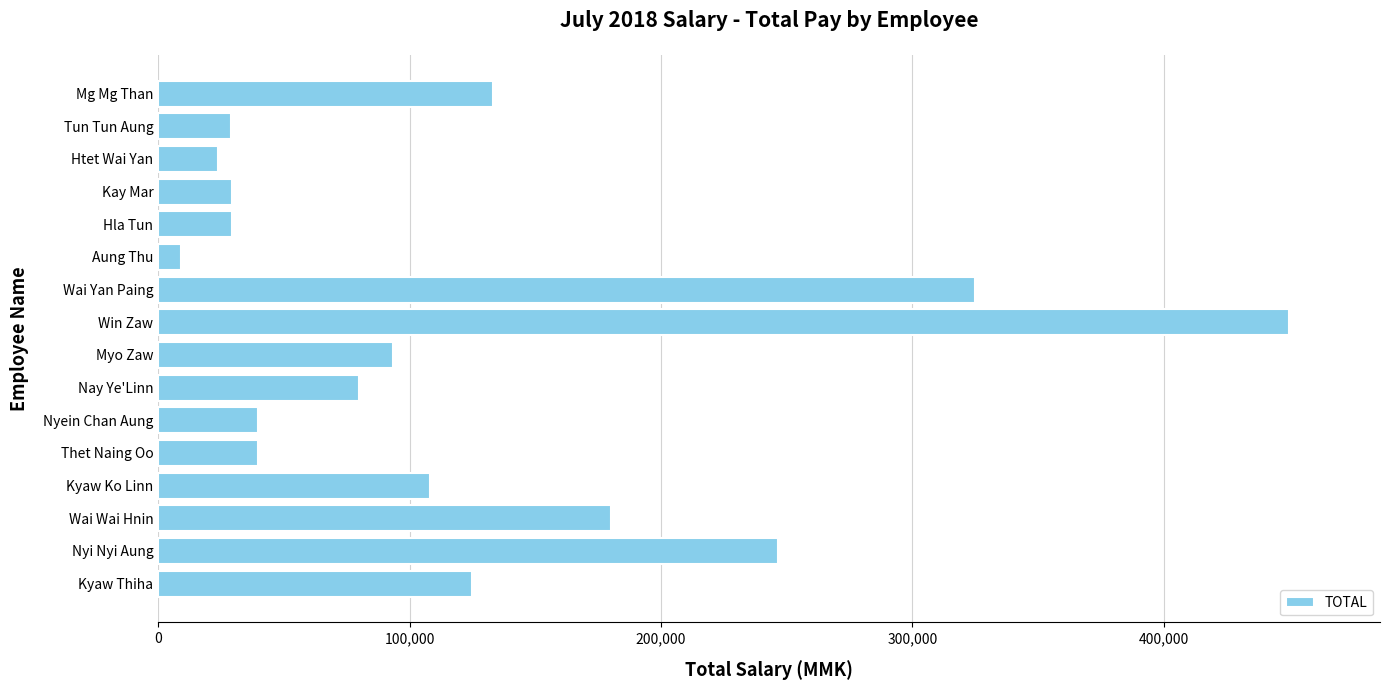

Which has a higher value, Win Zaw or Wai Yan Paing?

Win Zaw